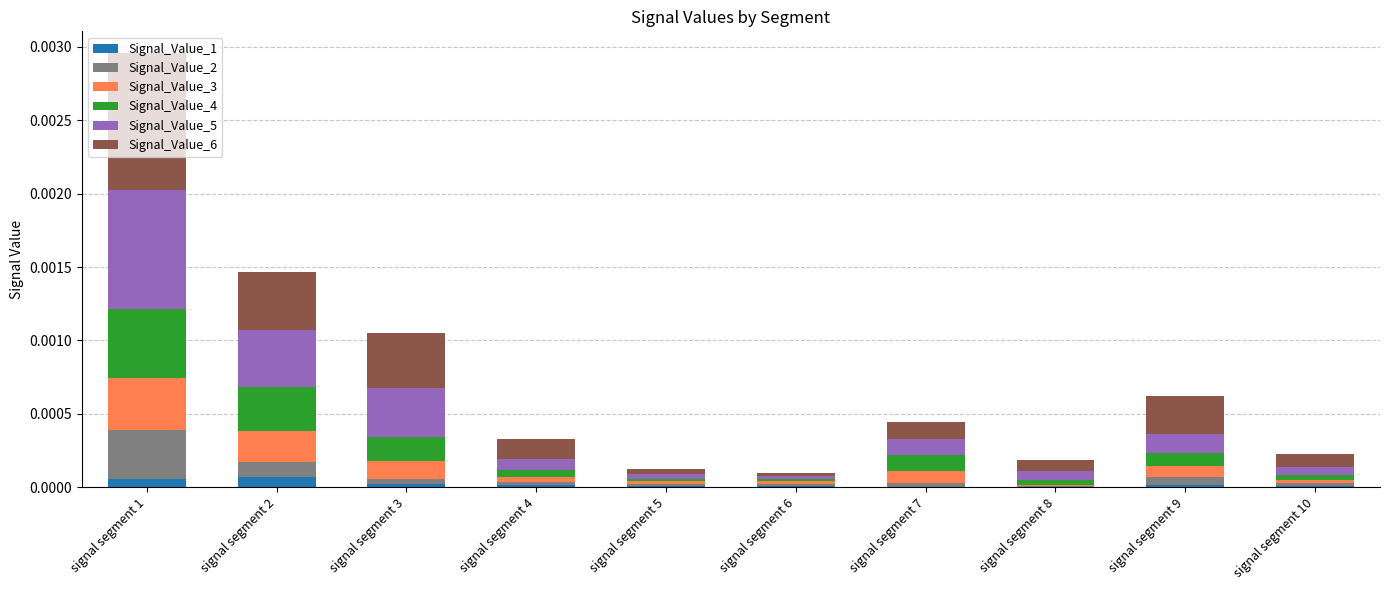

Is it true that Signal_Value_1 equals 0.0 at signal segment 4?

True